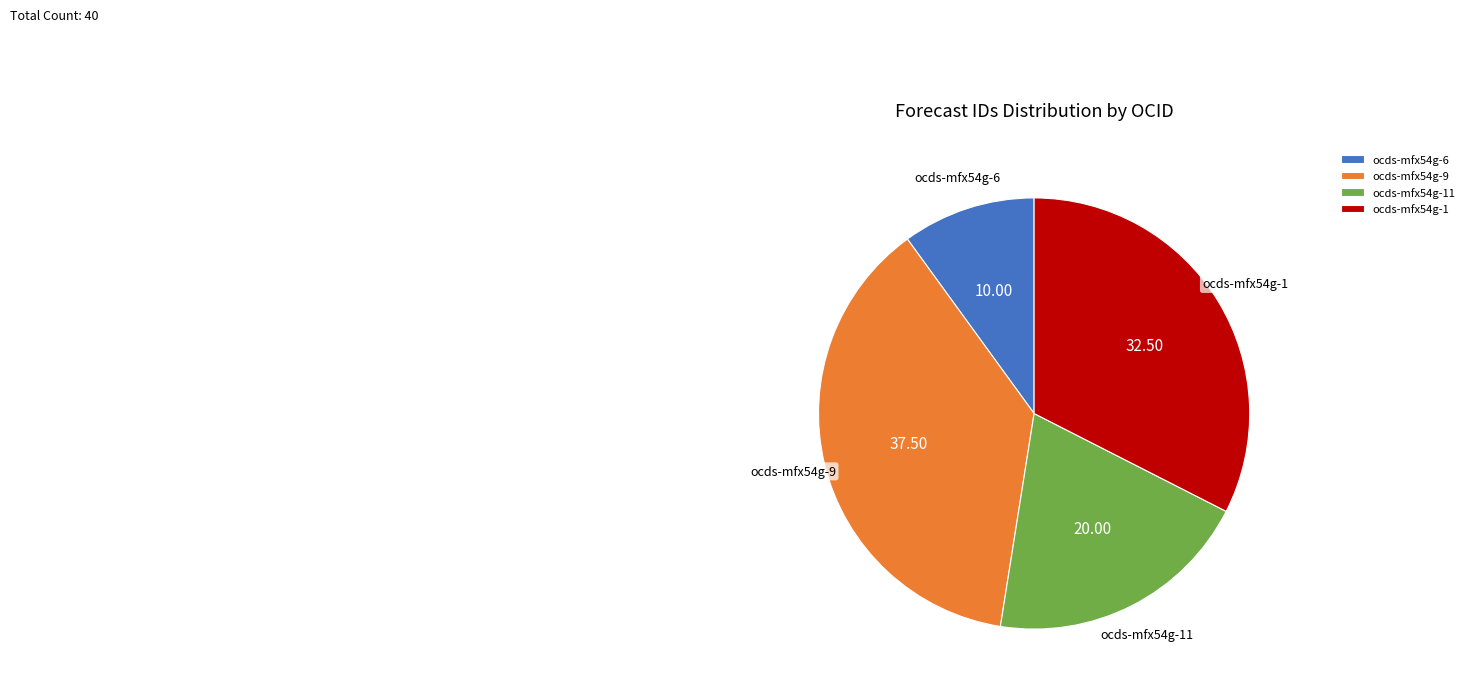

Do ocds-mfx54g-1 and ocds-mfx54g-11 together represent more than half of the pie?

Yes